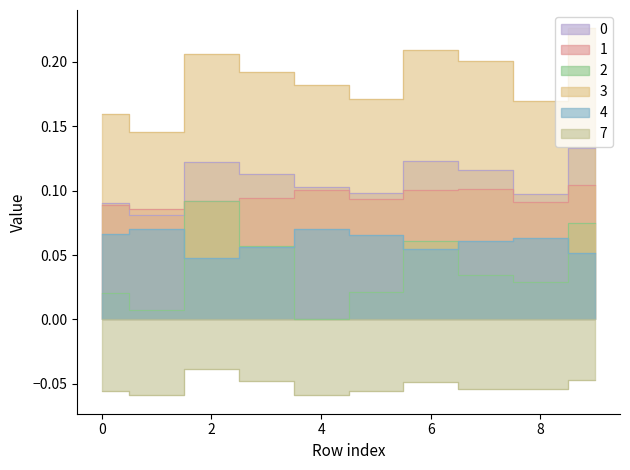

True or false: 0 and 2 intersect in this chart.

False